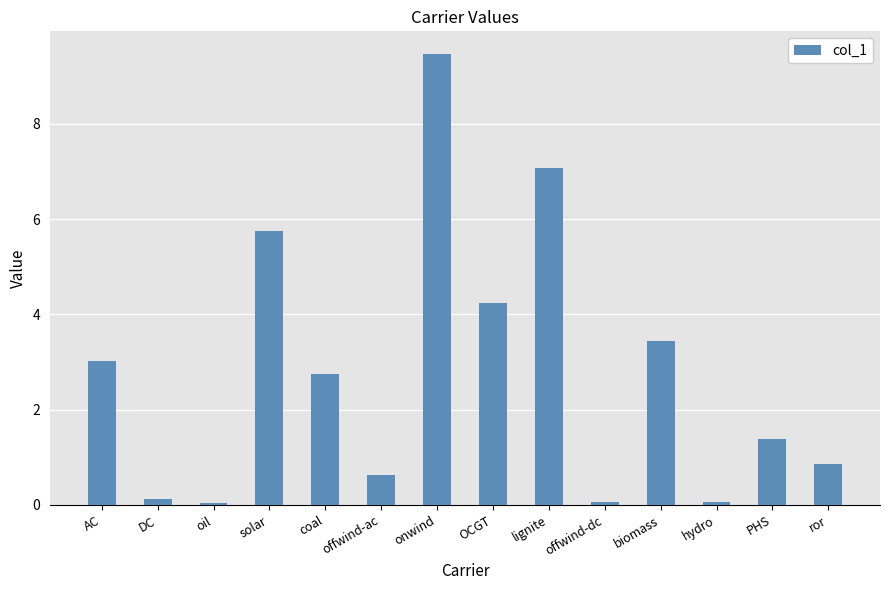

What is the change in value from OCGT to offwind-dc?

-4.2